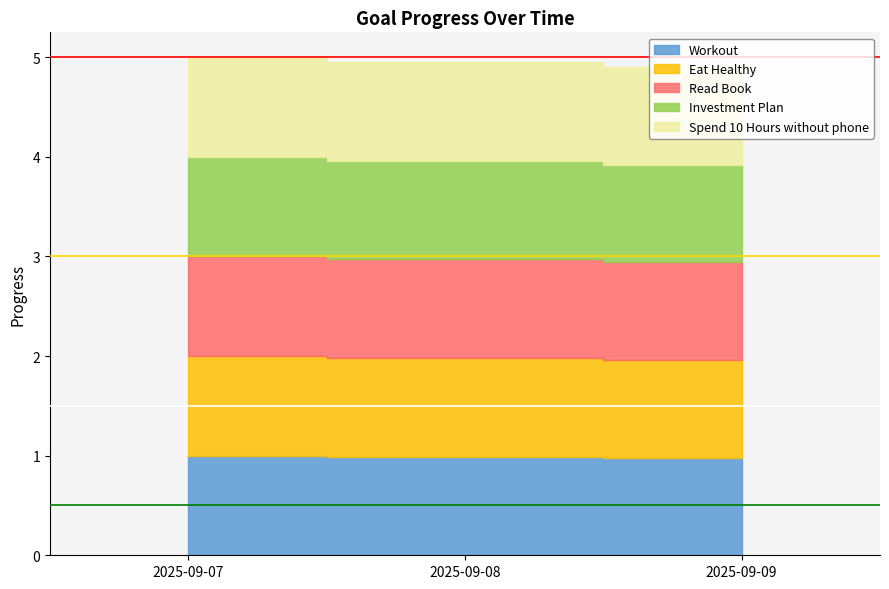

What is the maximum value shown in the chart?

5.0